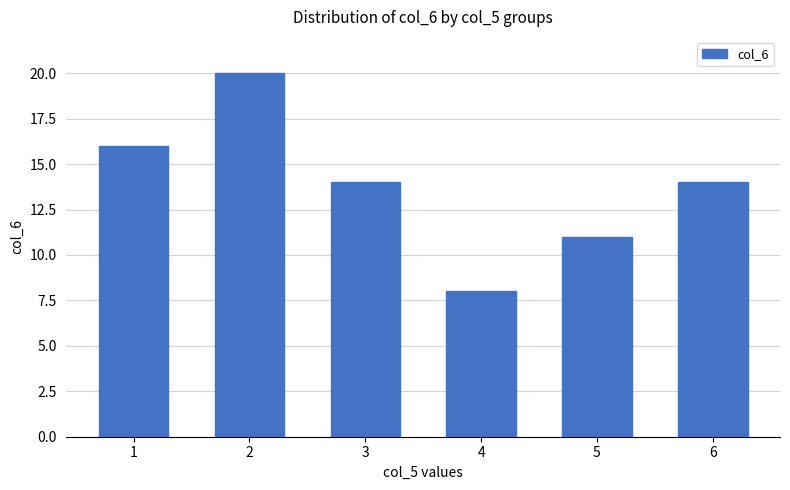

Reading left to right, transcribe all the data shown in this chart.

1=16	2=20	3=14	4=8	5=11	6=14